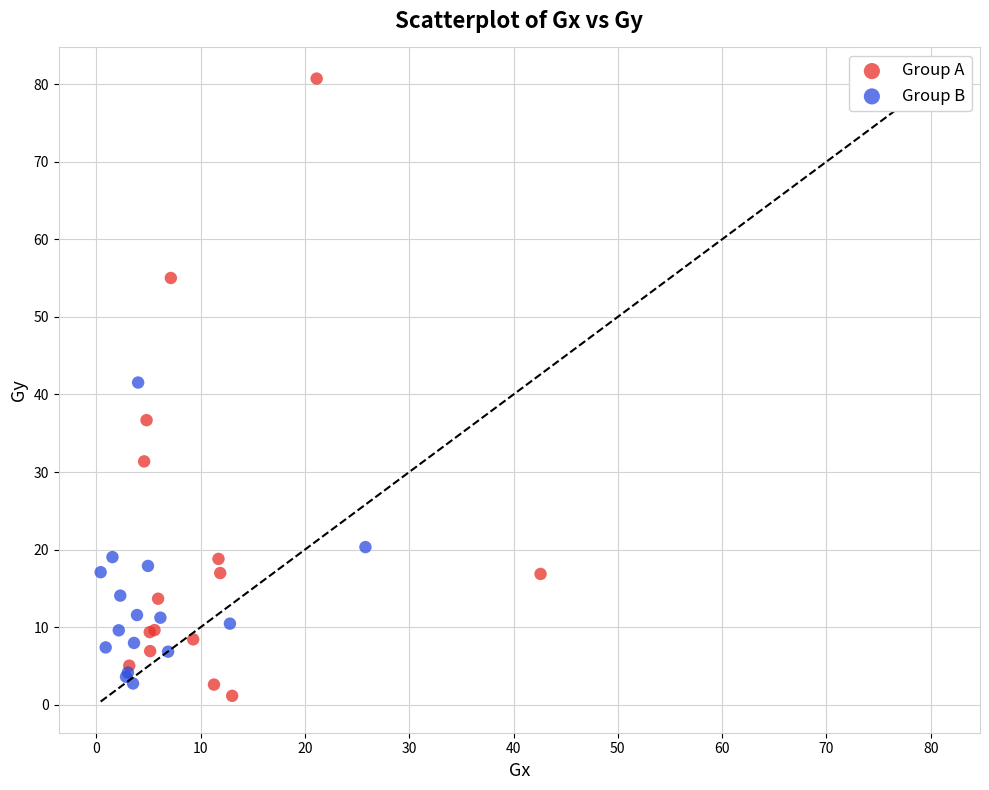

Which series has the widest spread of Y values?

Group A